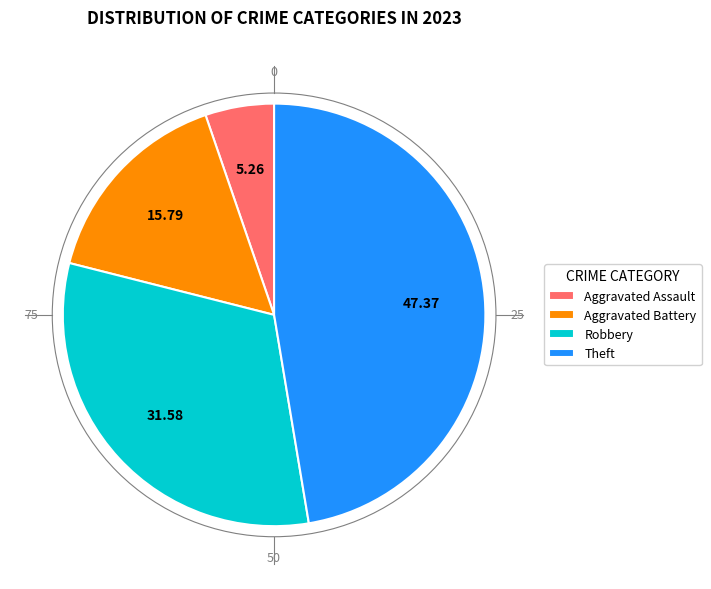

Which slice is the largest?

Theft